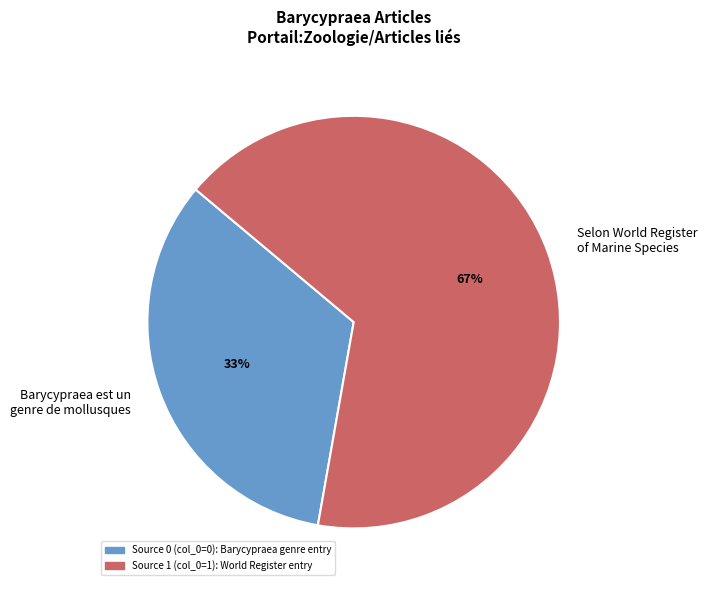

True or false: Selon World Register of Marine Species accounts for 52% of the total.

False